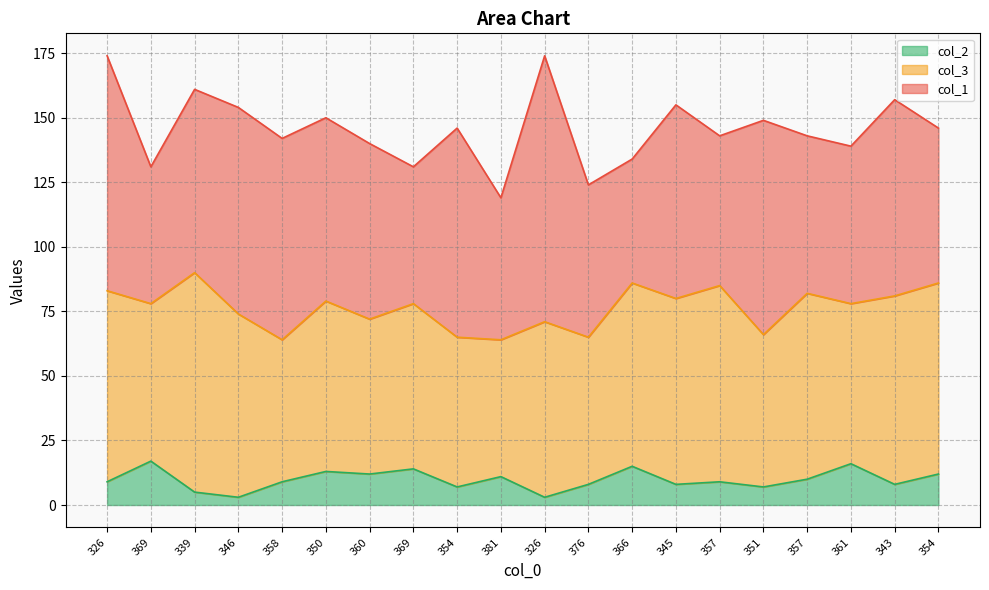

How many times do col_1 and col_3 cross each other?

11